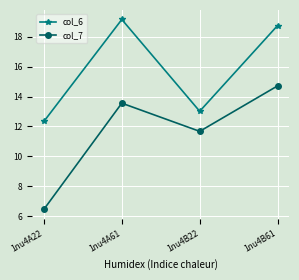

Reading left to right, transcribe all the data shown in this chart.

col_6: 1nu4A22=12.3	1nu4A61=19.2	1nu4B22=13.0	1nu4B61=18.8
col_7: 1nu4A22=6.5	1nu4A61=13.6	1nu4B22=11.7	1nu4B61=14.7